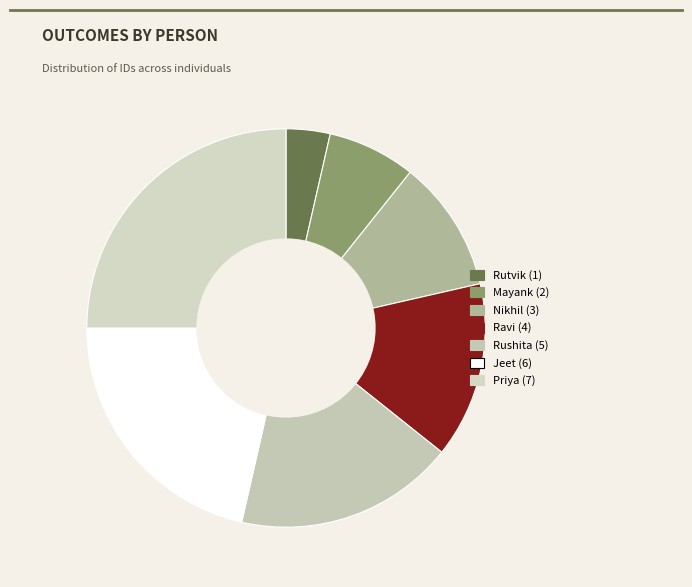

How much of the chart is everything except Rutvik?

96.4%